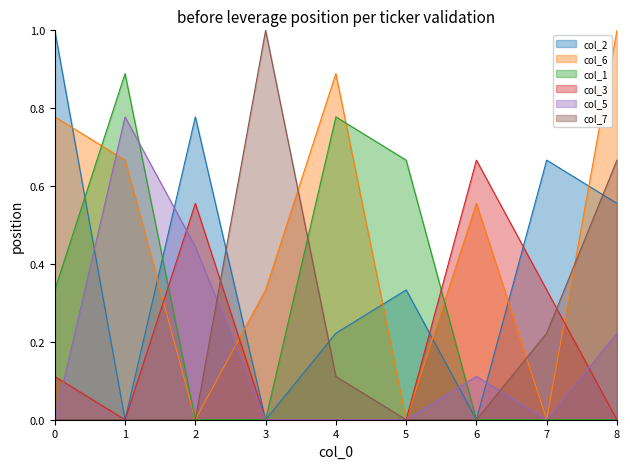

Is it true that col_1 equals 0.2 at 0?

False